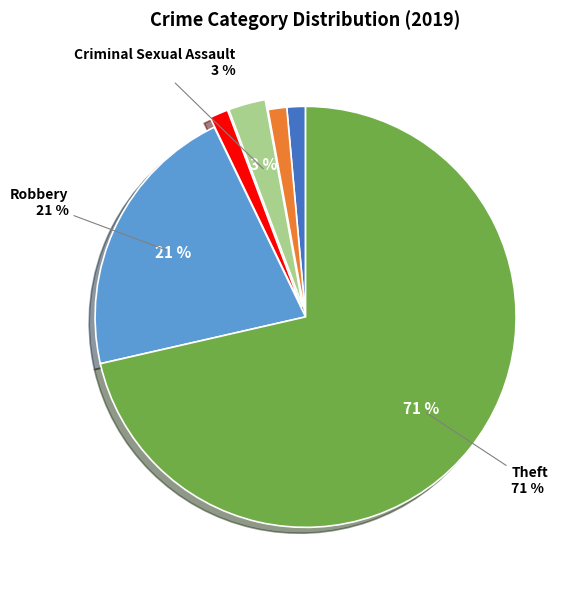

To the nearest percent, what is the average slice percentage?

17%